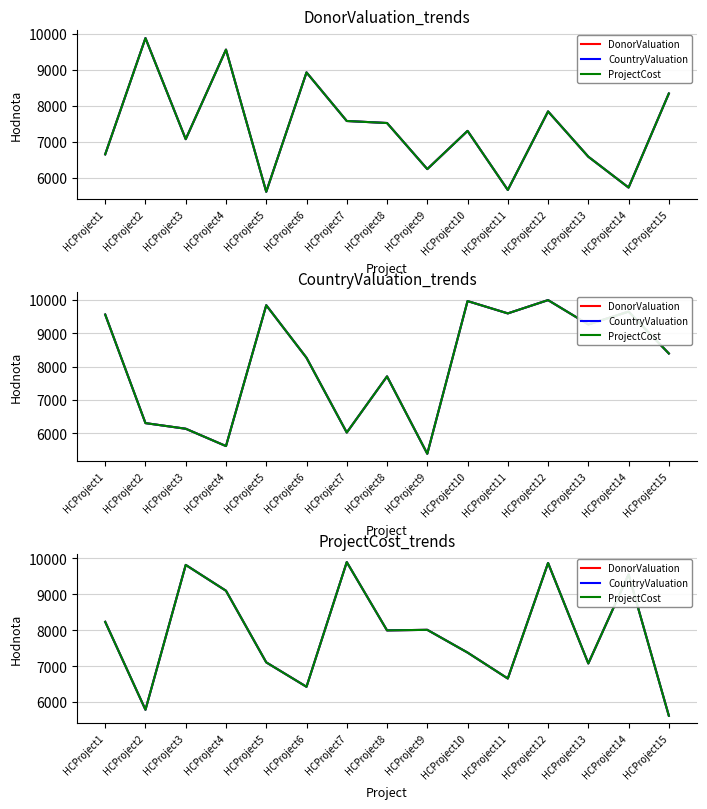

Rank the categories by ProjectCost value from highest to lowest.

HCProject7, HCProject12, HCProject3, HCProject14, HCProject4, HCProject1, HCProject9, HCProject8, HCProject10, HCProject5, HCProject13, HCProject11, HCProject6, HCProject2, HCProject15